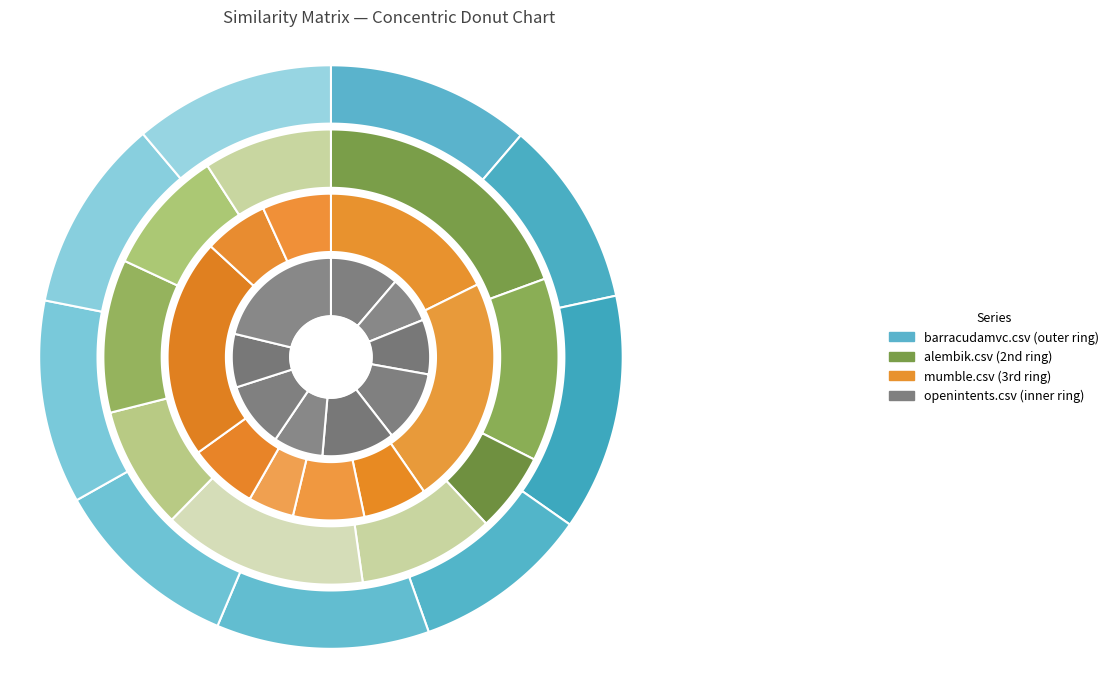

Rank the categories by barracudamvc.csv value from highest to lowest.

barracudamvc.csv, lite.csv, alembik.csv, mumble.csv, openintents.csv, ontopia.csv, mevenide.csv, arsenal-1.csv, irplus.csv